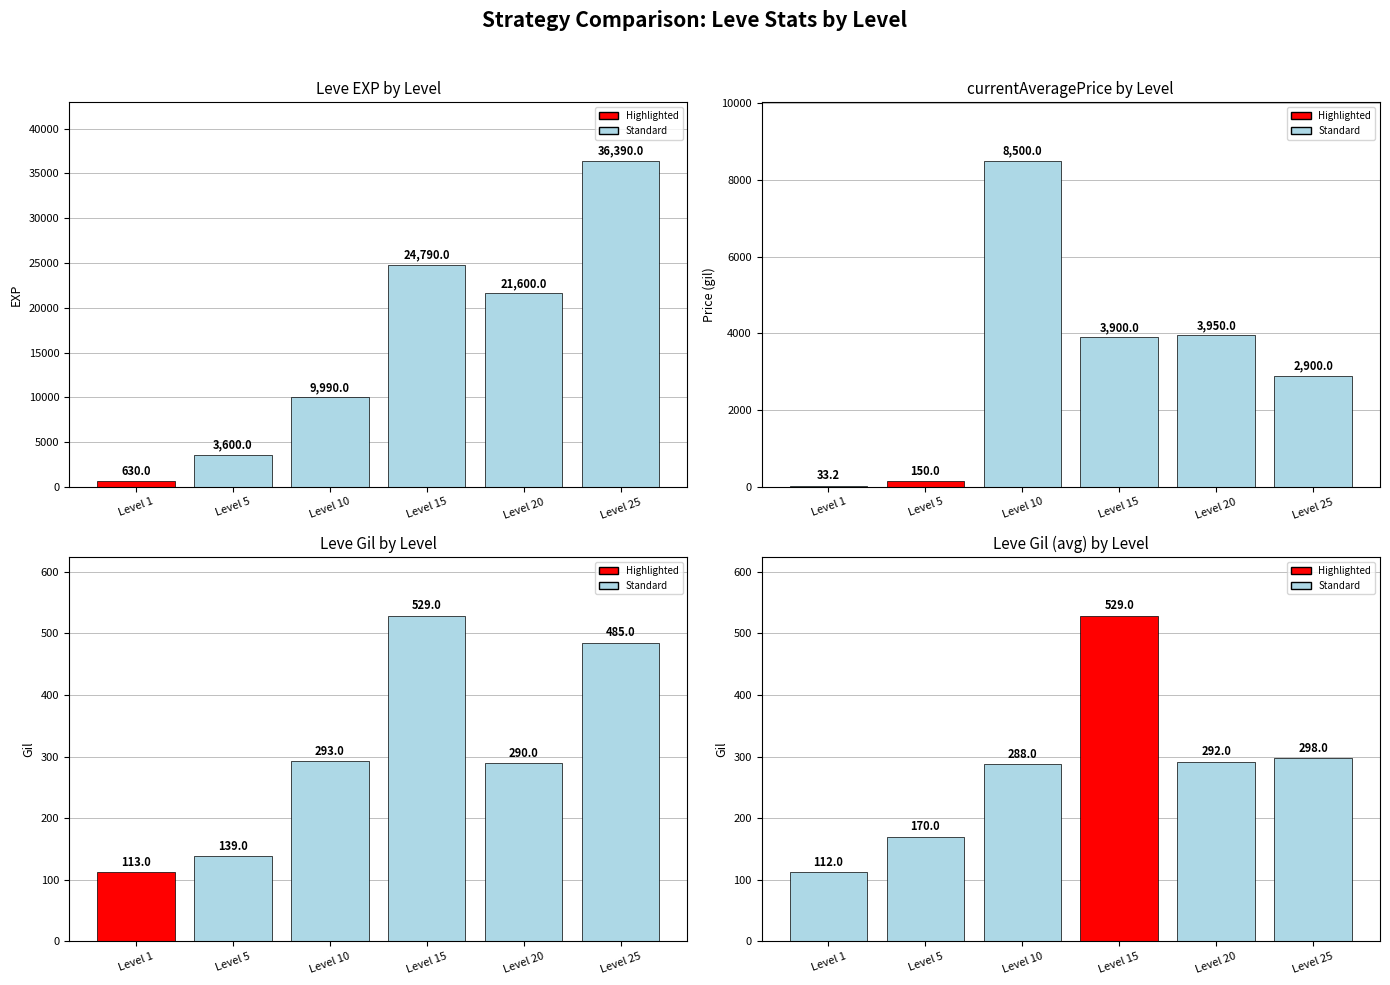

What is the total value across all series at Level 25?

39588.0